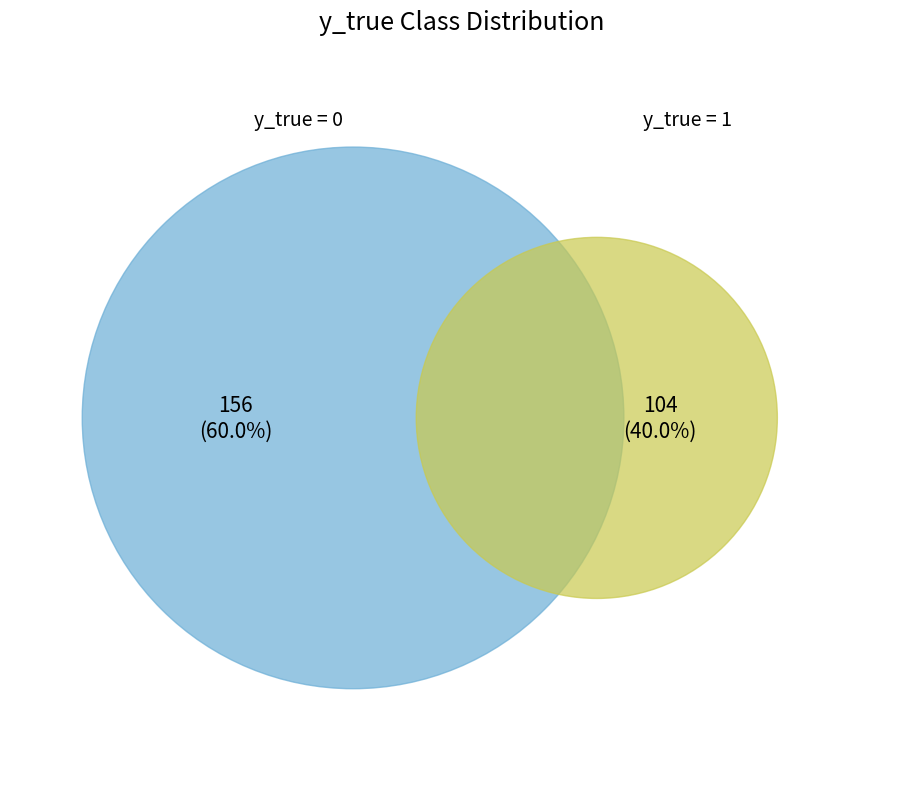

Between y_true_1 and y_true_0, which is larger?

y_true_0